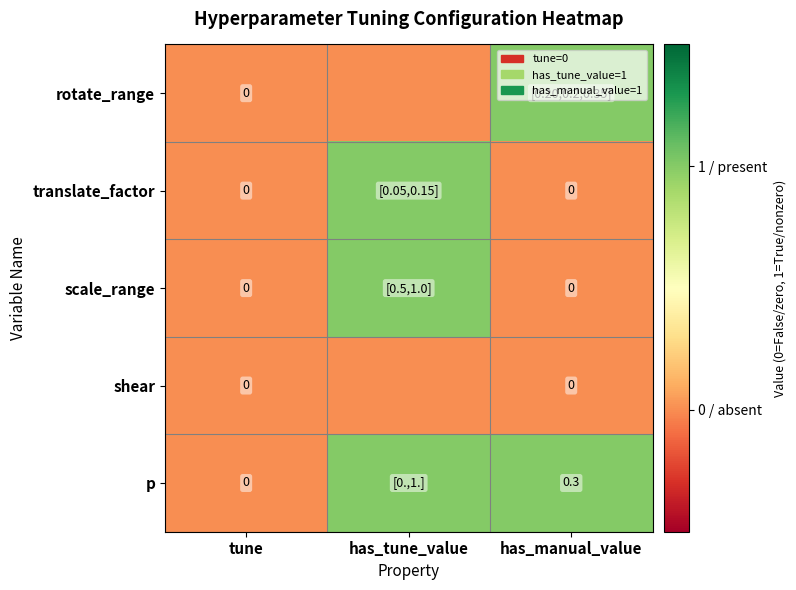

At which category does the chart reach its minimum across all series?

tune